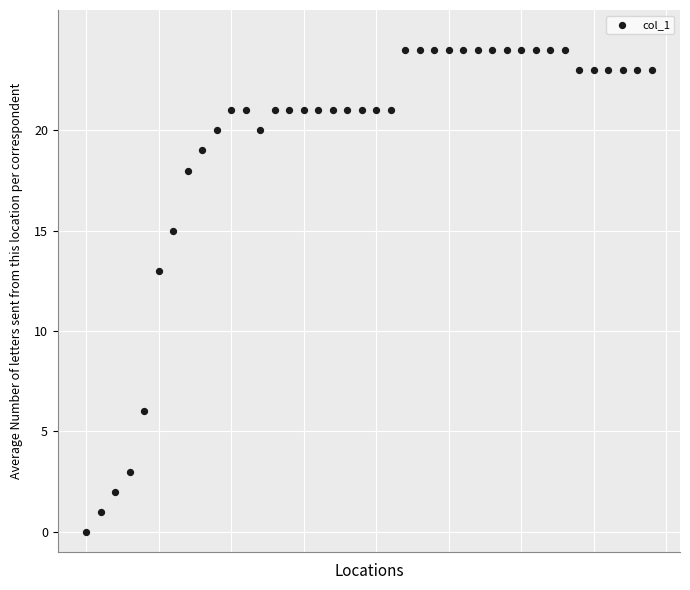

What is the range of Y values (max minus min)?

24